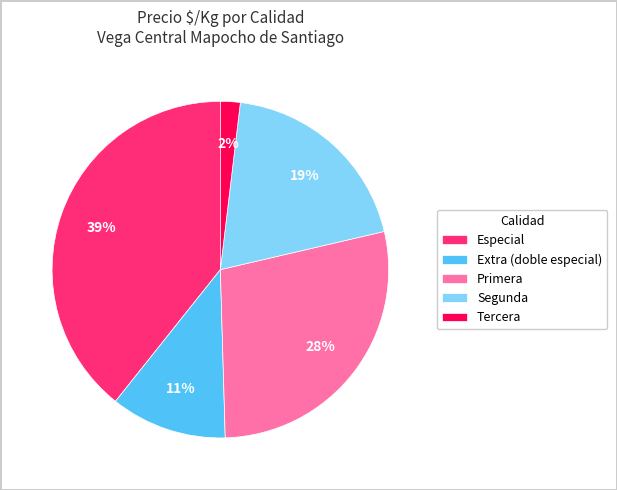

Rank the categories by value from lowest to highest.

Tercera, Extra (doble especial), Segunda, Primera, Especial